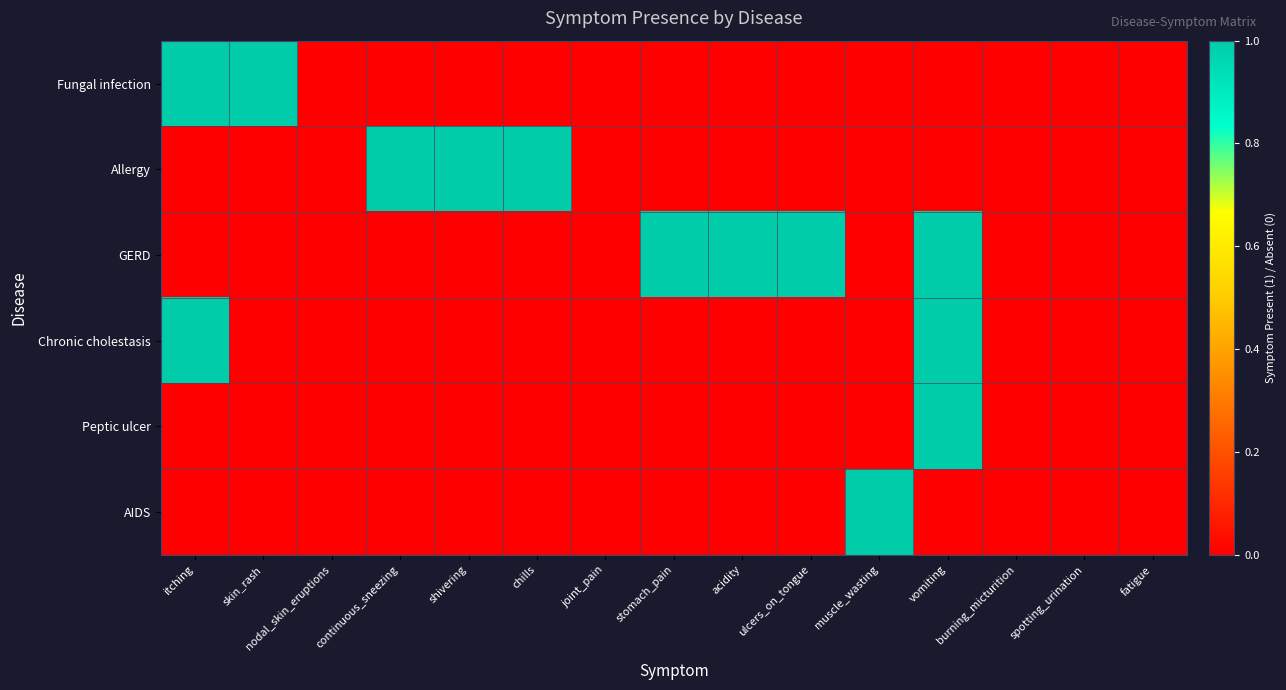

Which series has the largest total across all categories?

GERD